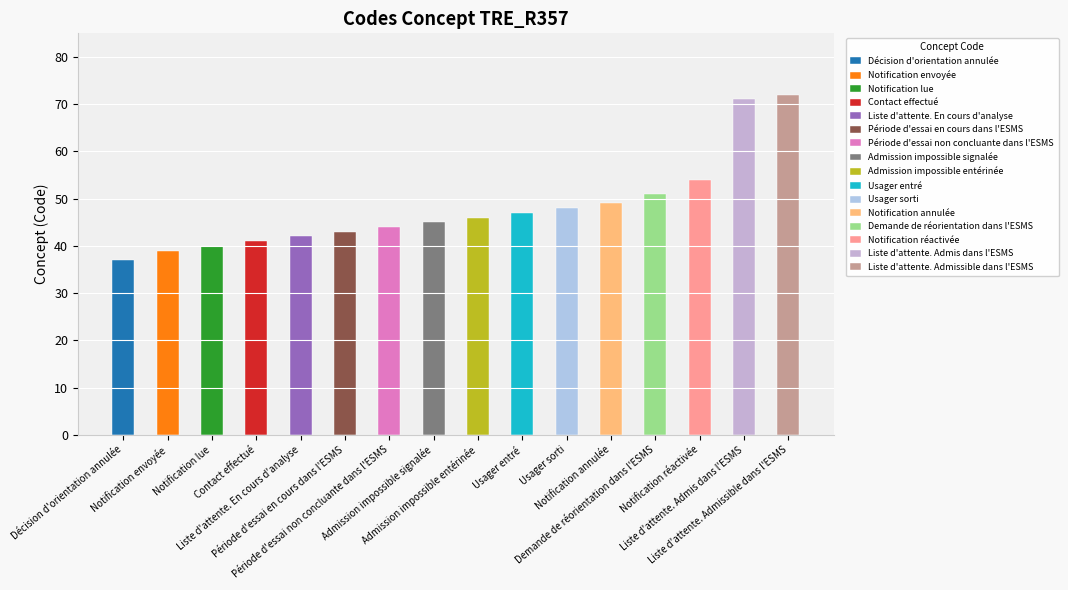

Approximately how many times larger is the value at Demande de réorientation dans l'ESMS compared to Notification lue?

1.3